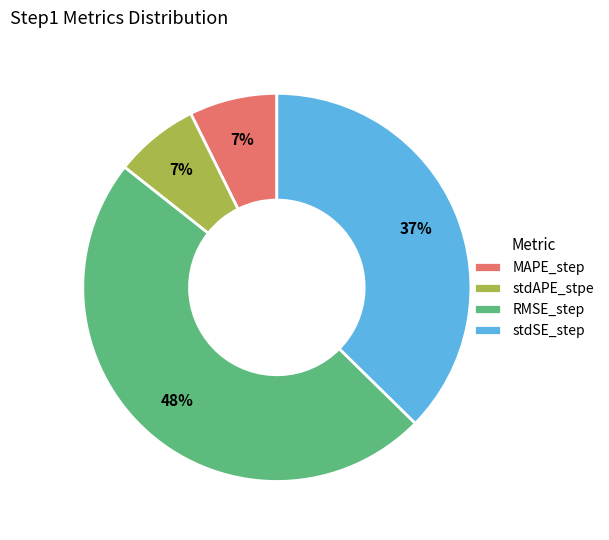

Is there any slice that represents more than half of the pie?

No